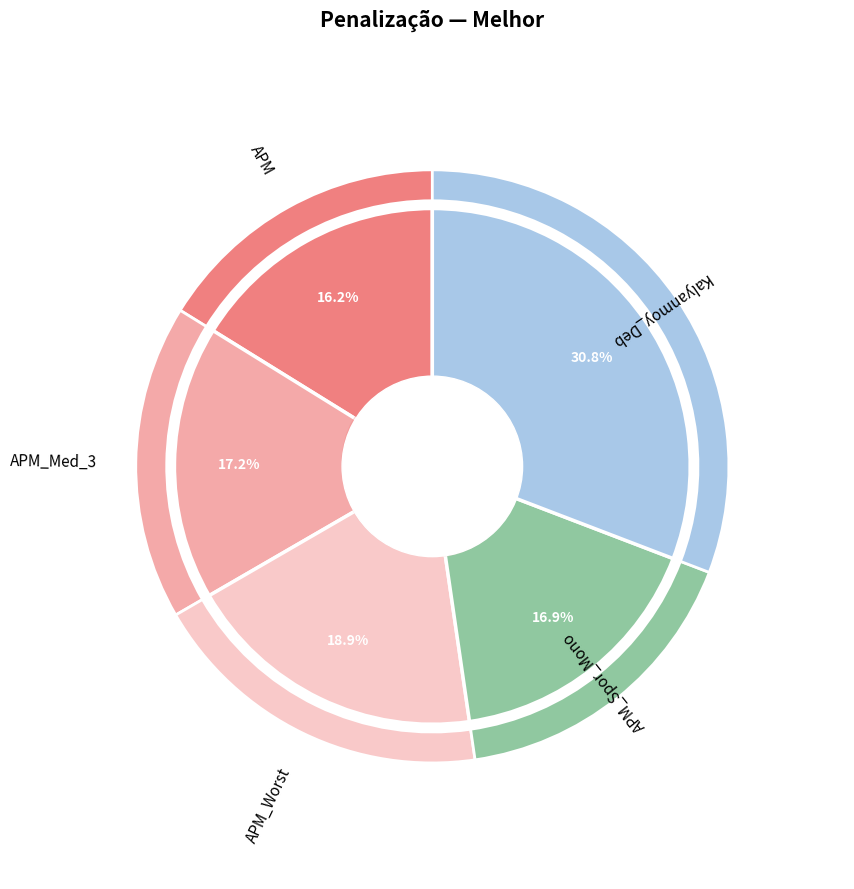

Which has a higher value, APM_Spor_Mono or Kalyanmoy_Deb?

Kalyanmoy_Deb